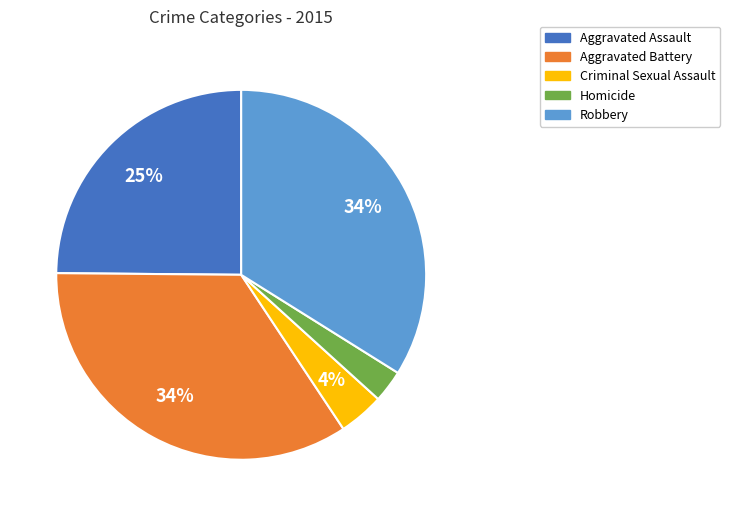

Is there any slice that represents more than half of the pie?

No